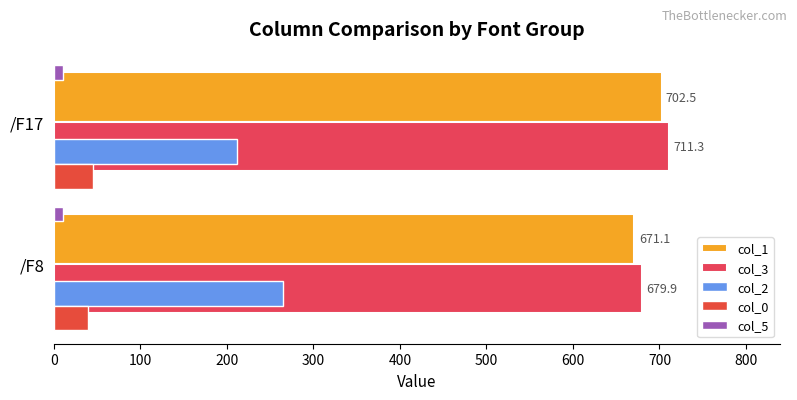

What is the maximum value shown in the chart?

711.3